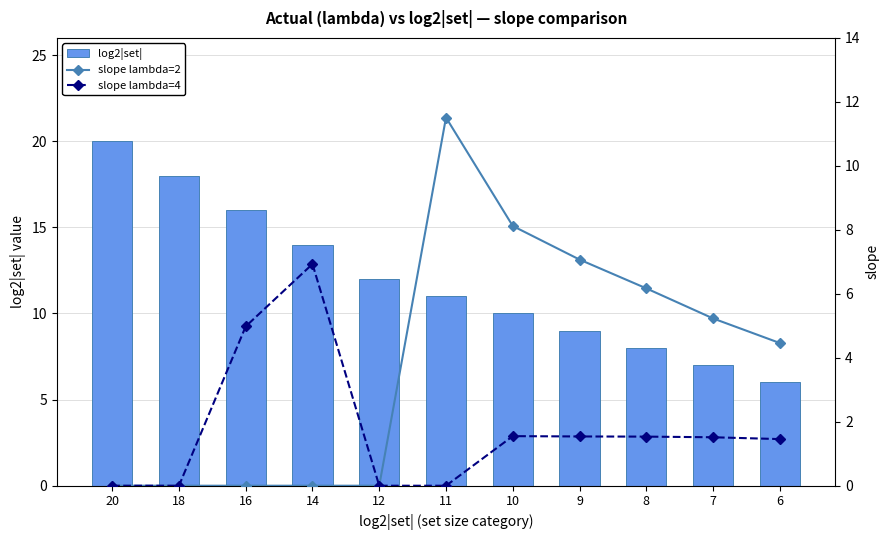

The slope lambda=2 series shows 11.5 at 11. True or false?

True